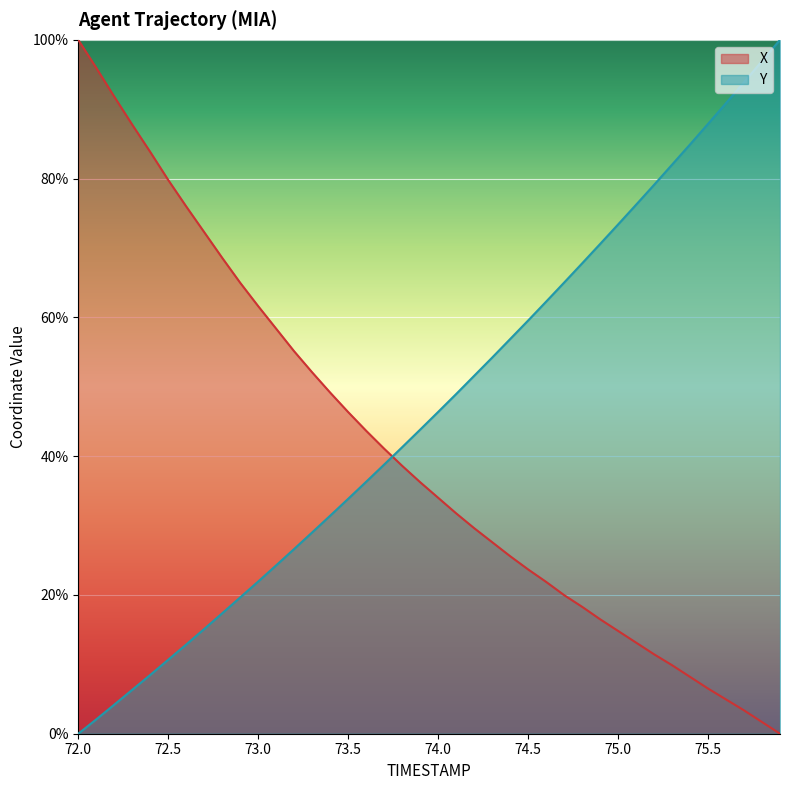

Is the value of X at 74.6 greater than the value of Y at 75.2?

No